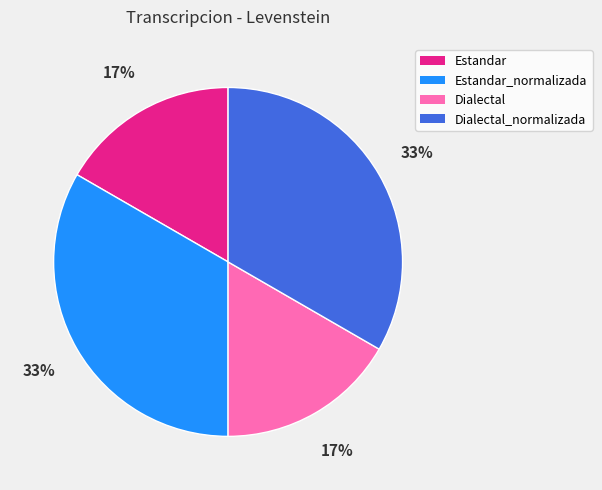

To the nearest percent, what is the average slice percentage?

25%